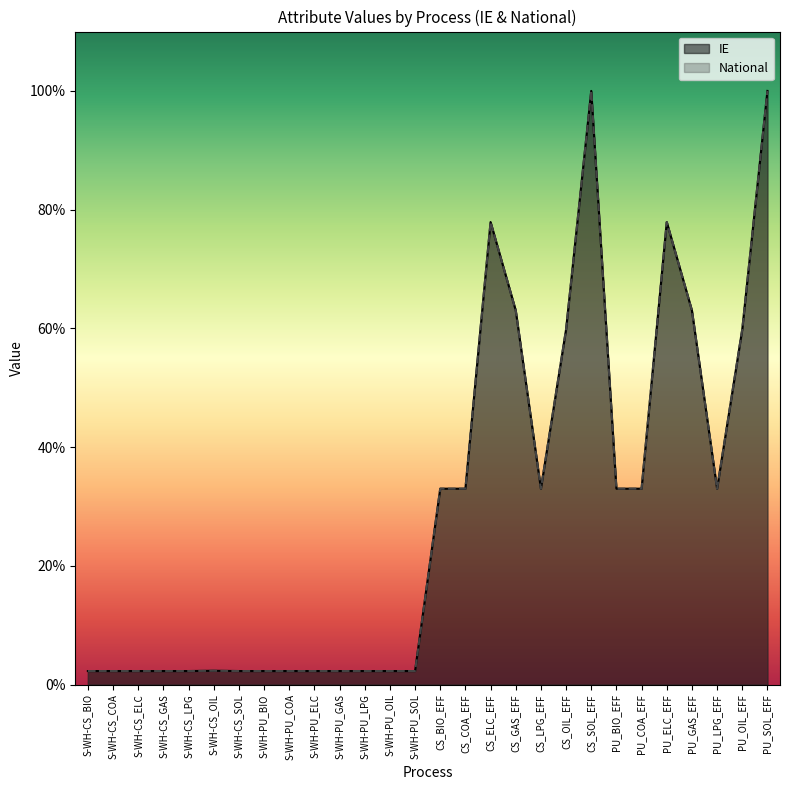

Which series has the largest range (max minus min)?

IE